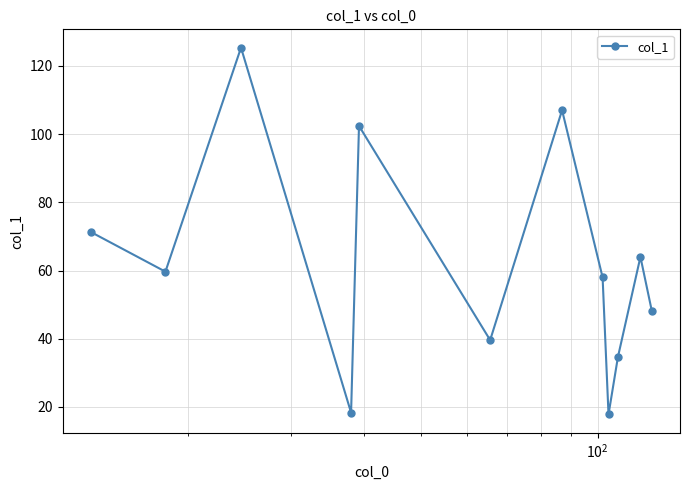

What is the maximum value shown in the chart?

125.3